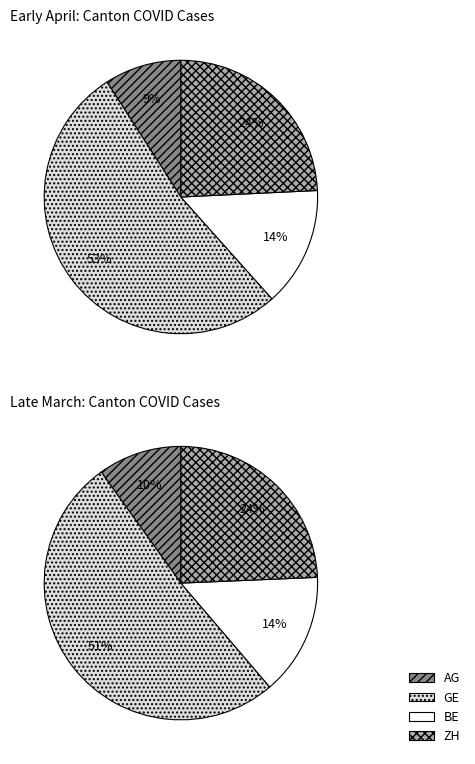

Which has a higher value, 14 or 22?

22